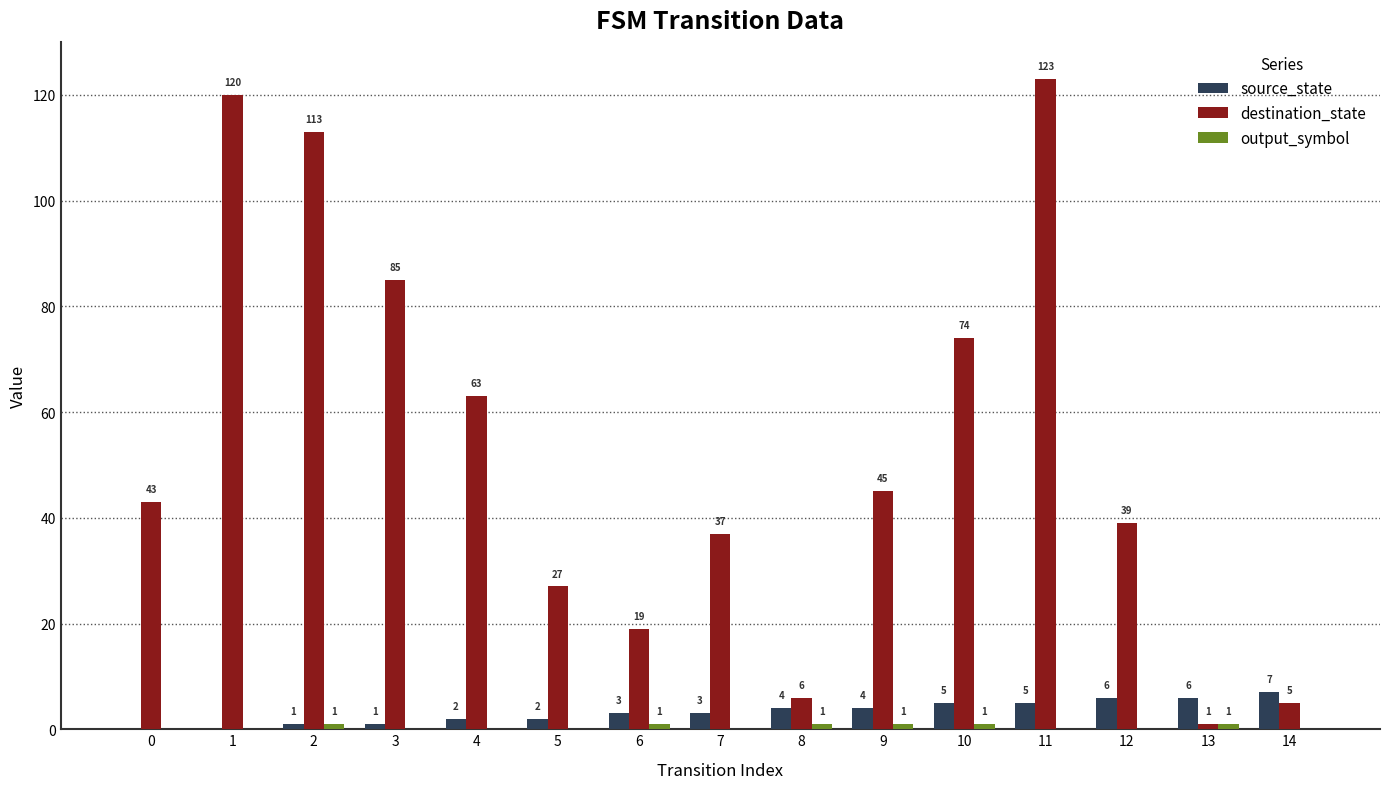

At which category is the sum across all series the highest?

11